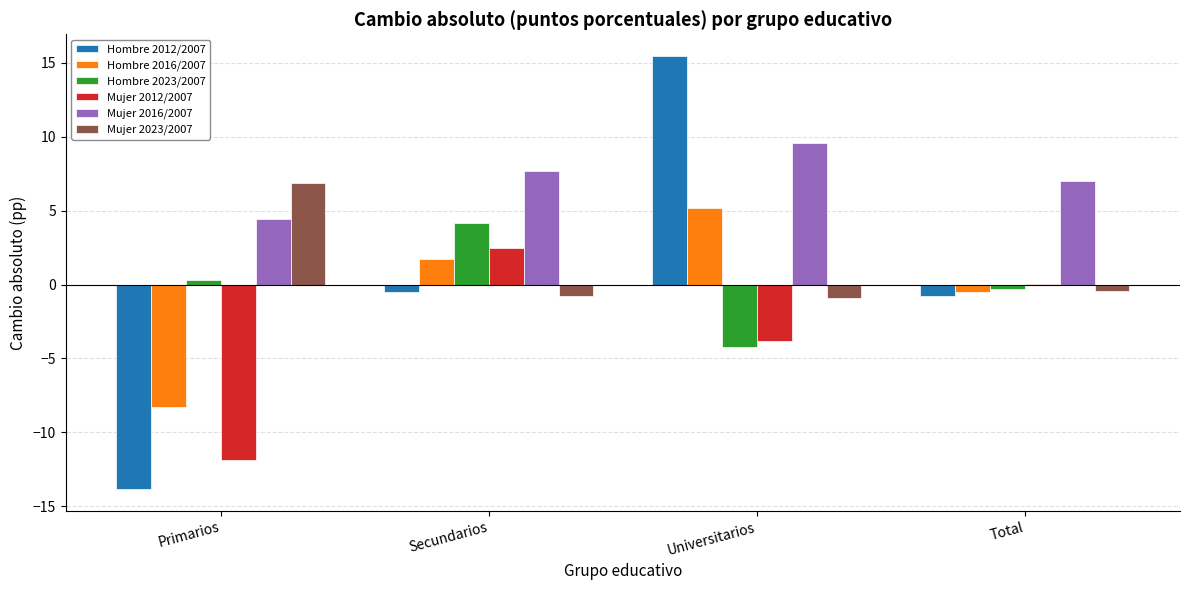

What is the approximate value of Hombre 2012/2007 at Primarios?

-13.8